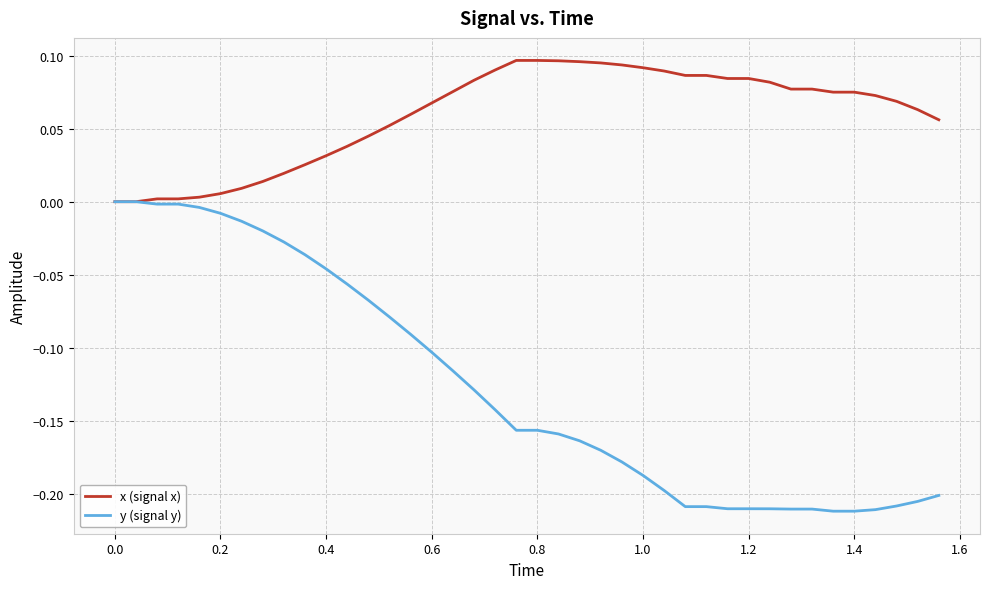

Which series has the largest total across all categories?

x (signal x)